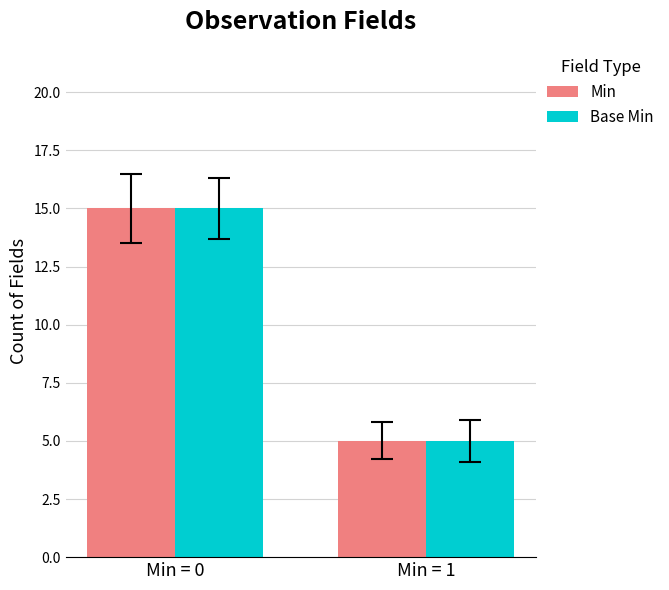

What is the average value of the Min series?

10